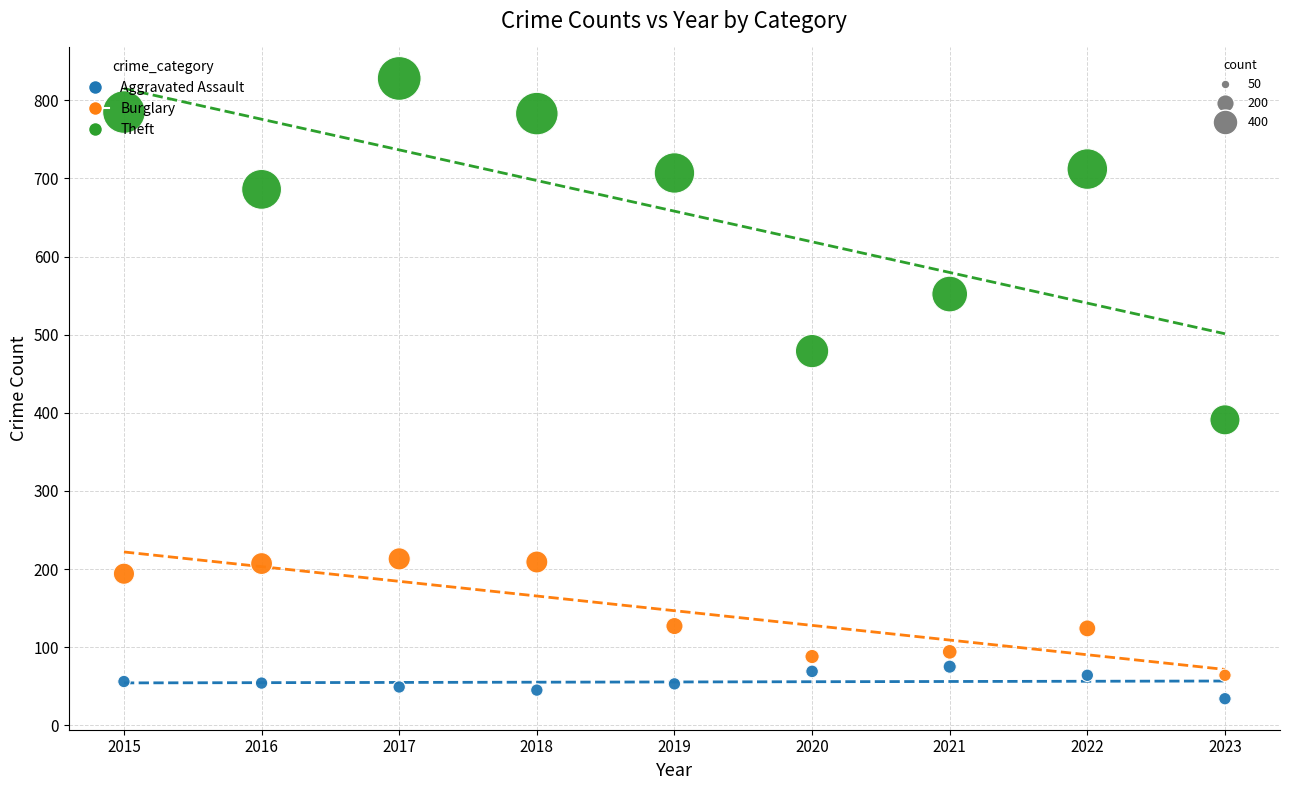

Across all data points, what is the range of Y values (max minus min)?

794